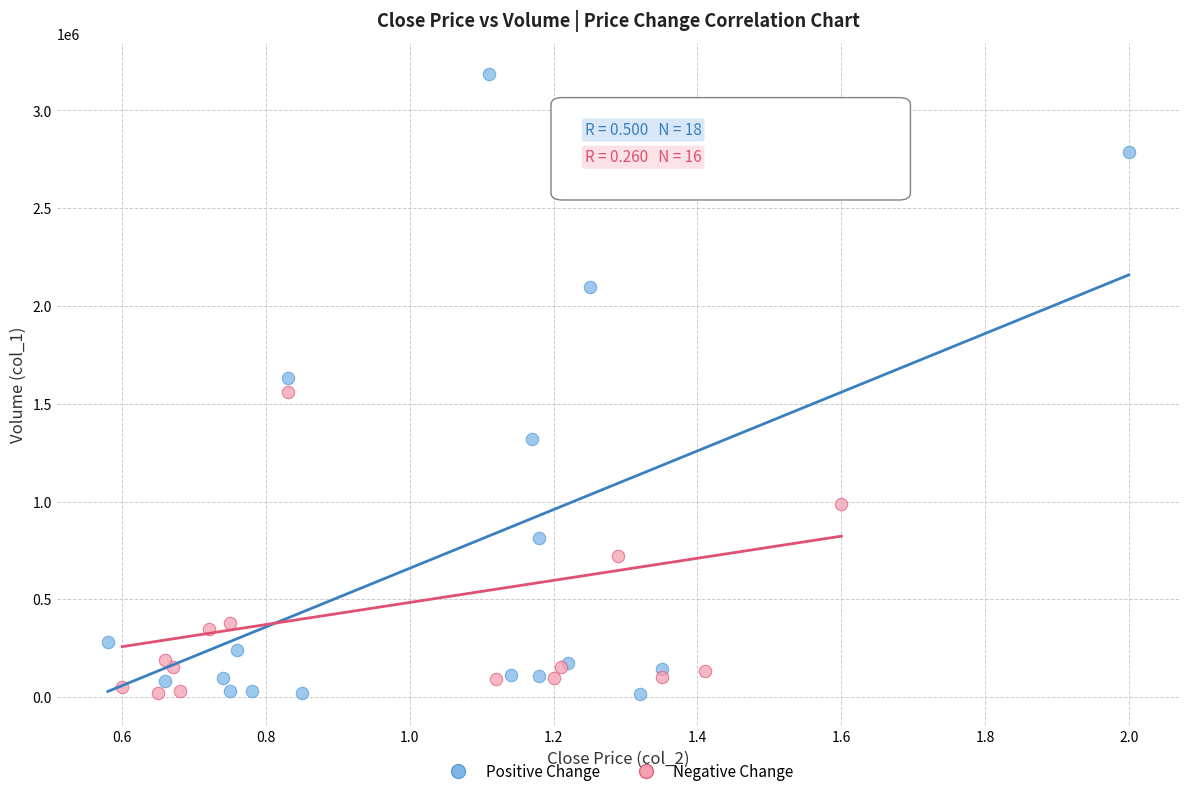

Which series contains the highest Y value?

Positive Change